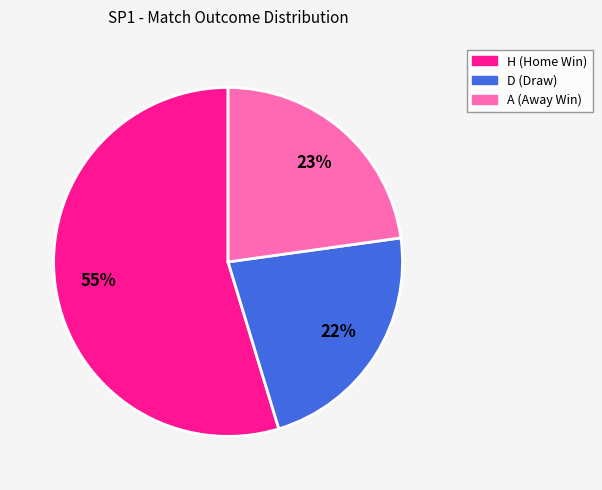

Does any single category account for the majority?

Yes